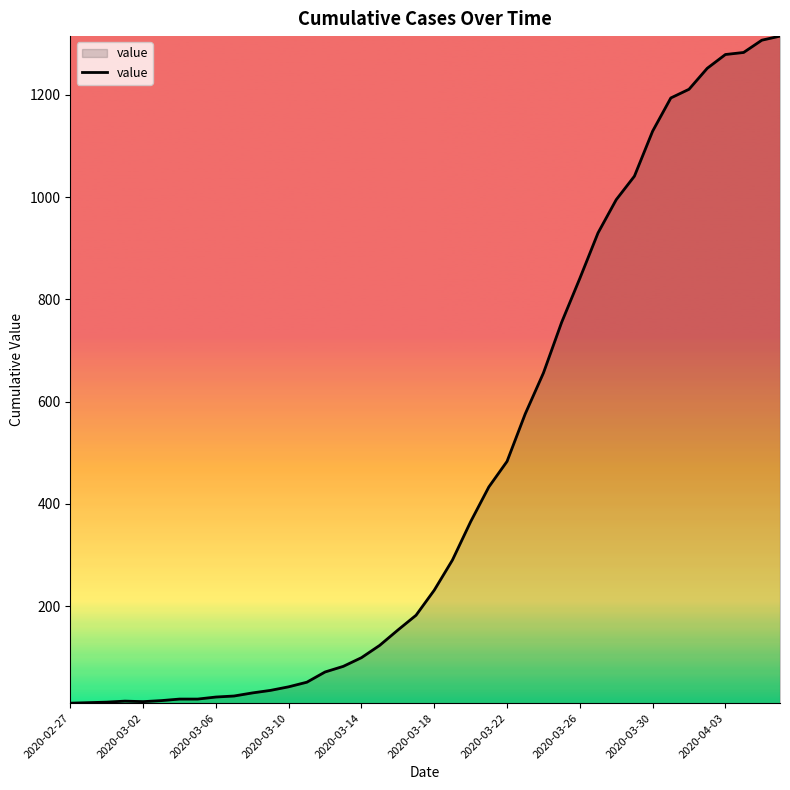

How many values are below 231?

20